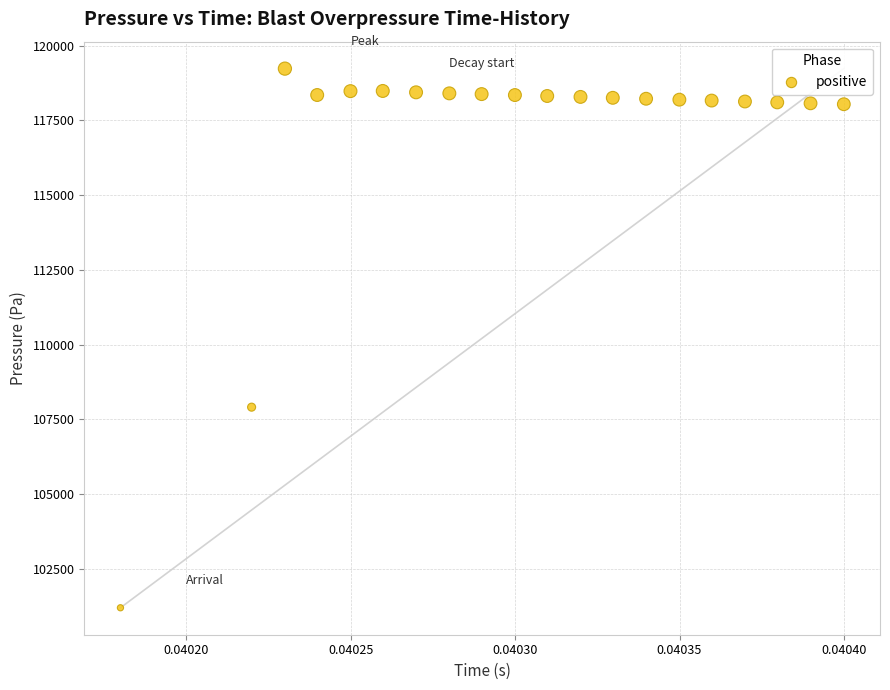

What Y value in the scatter plot is closest to 110214?

107907.8